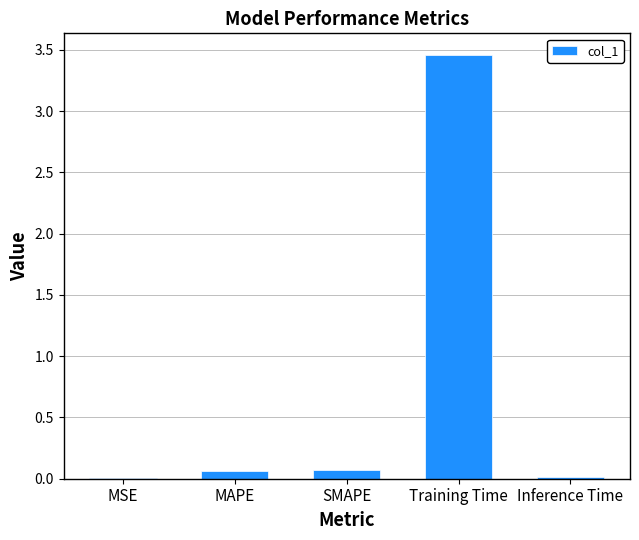

Which has a higher value, MAPE or Training Time?

Training Time